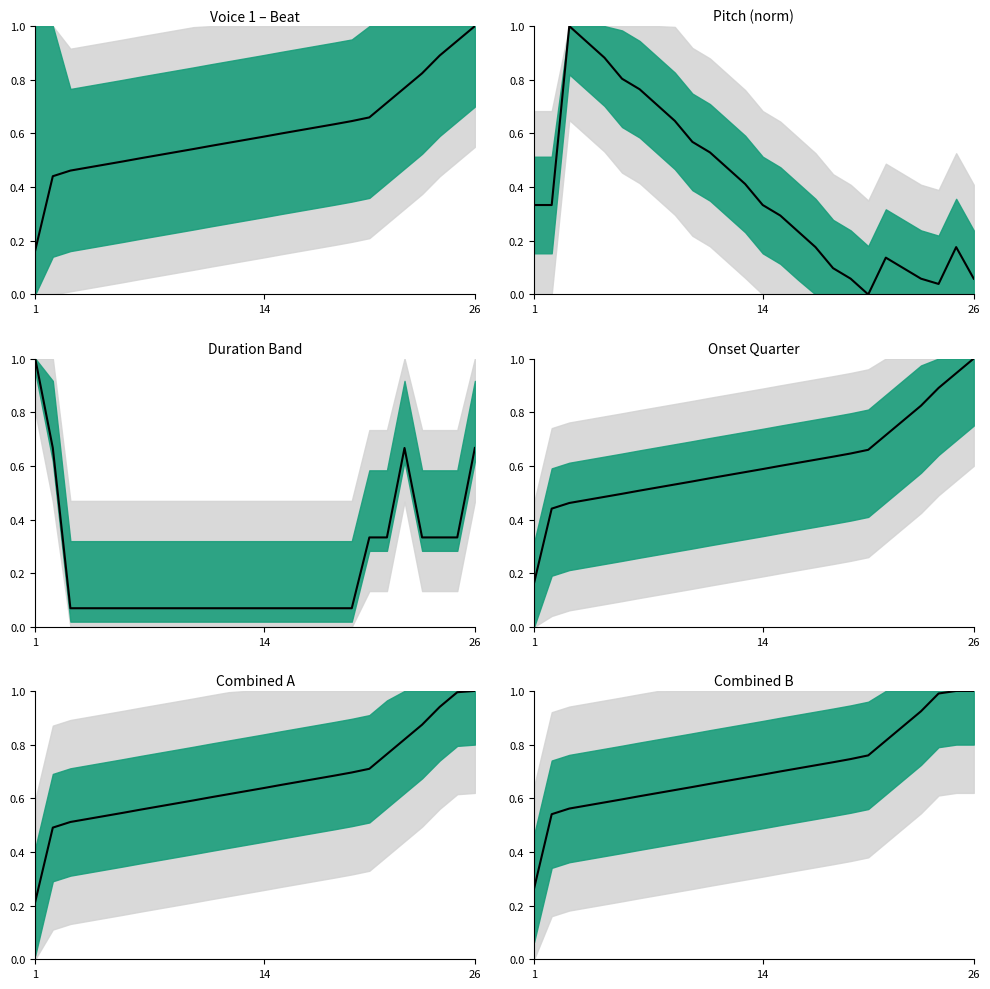

What is the average value?

0.7